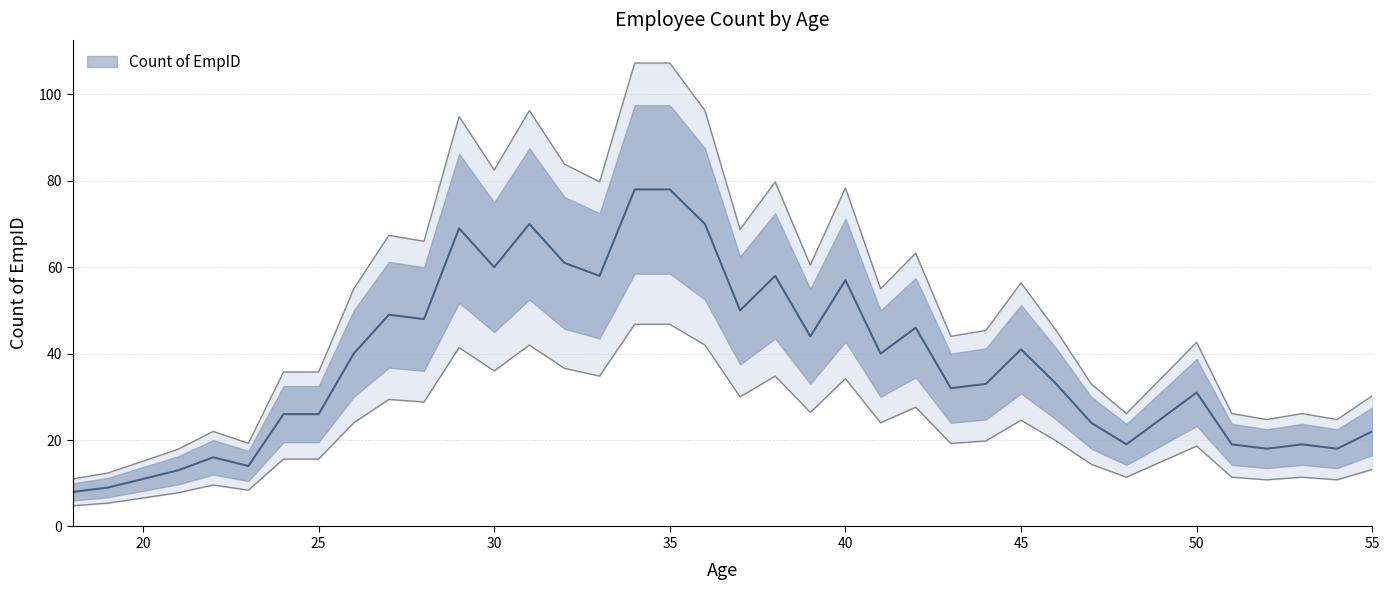

True or false: the data shows 4.8 at 18.

True